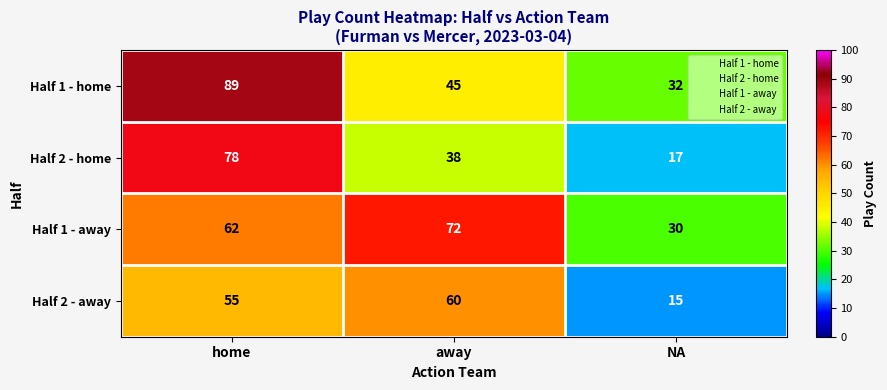

How many series are shown in this chart?

4